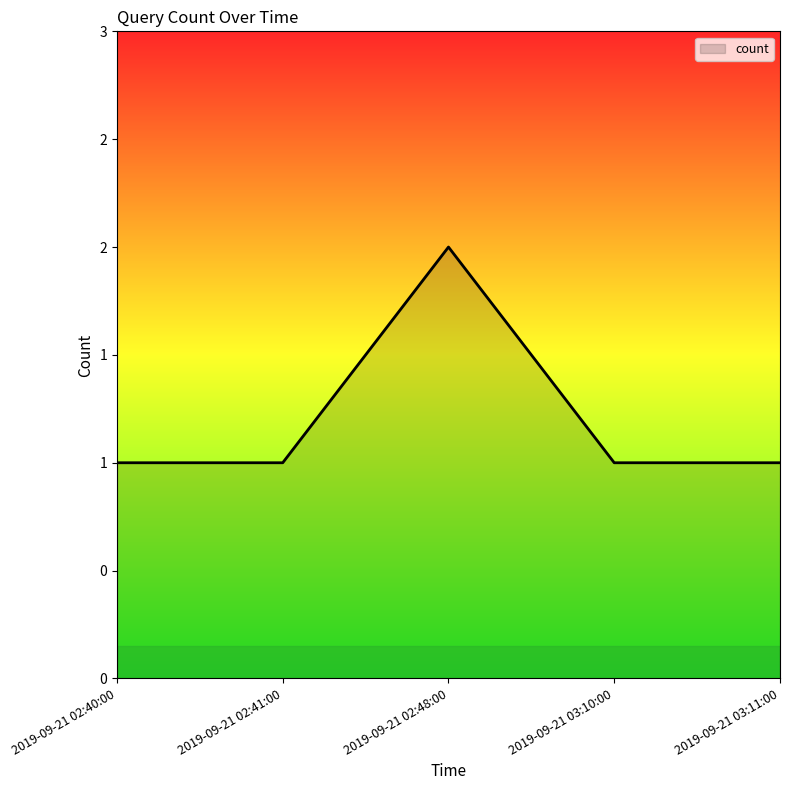

What is the label of the 3rd point from the right?

2019-09-21 02:48:00